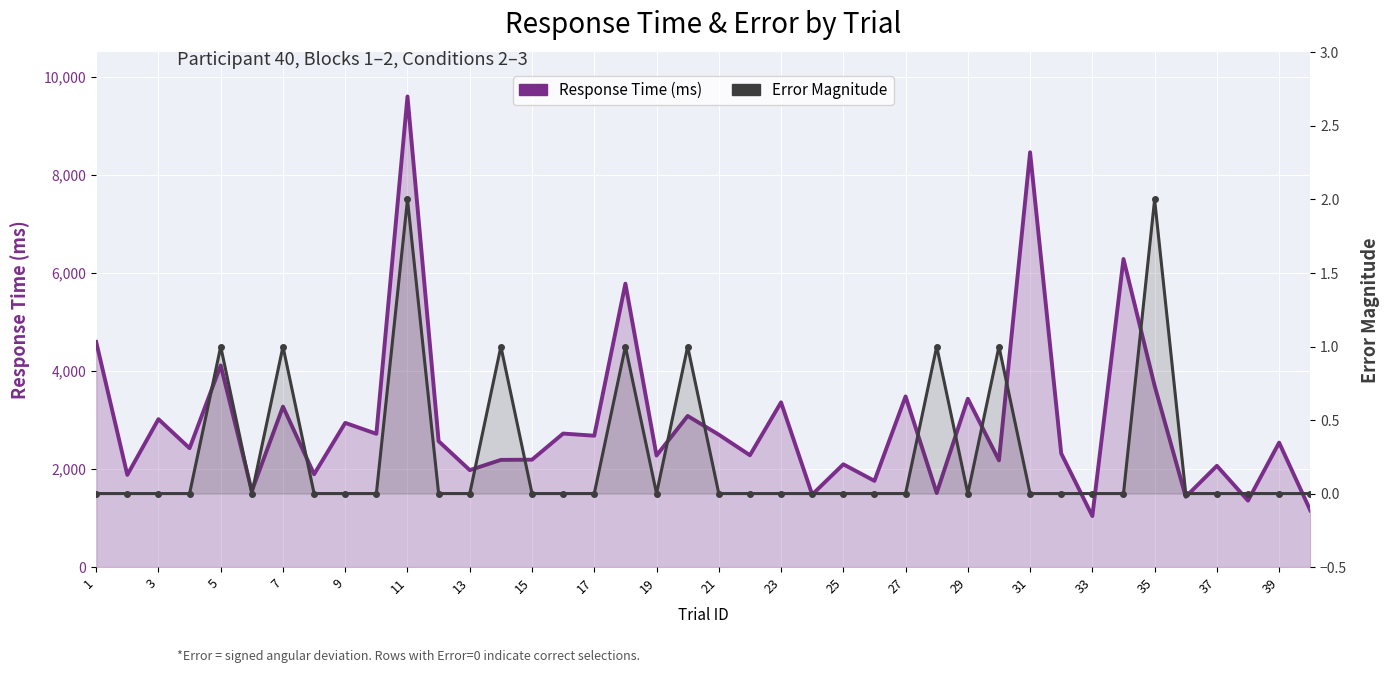

True or false: Response Time (ms) and Error Magnitude cross at least once.

False